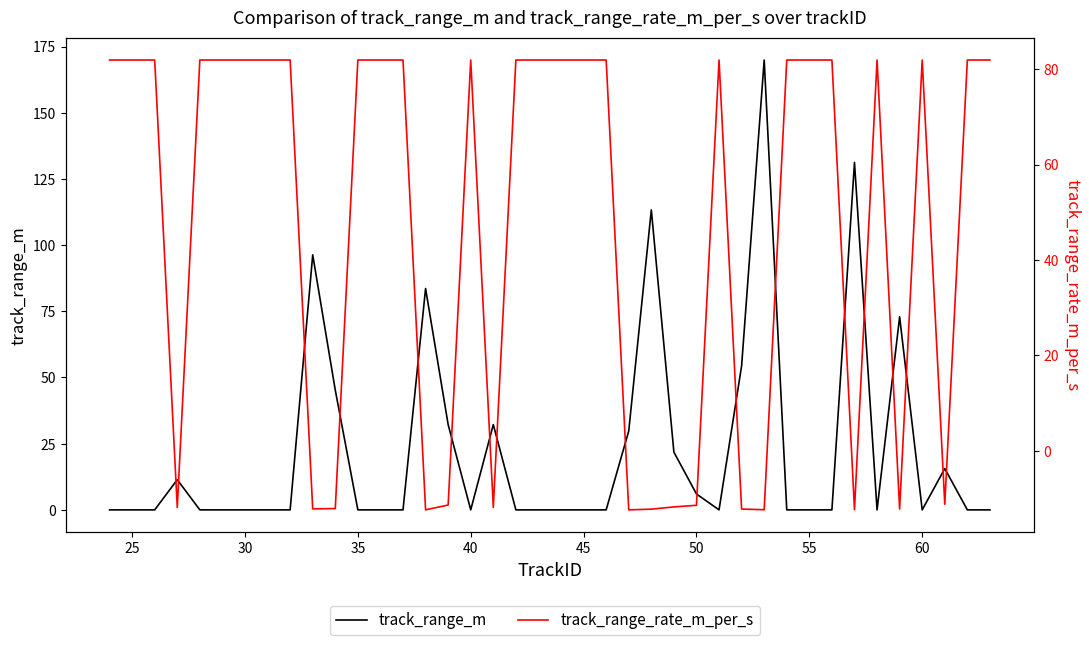

What is the sum of all track_range_m values?

915.8